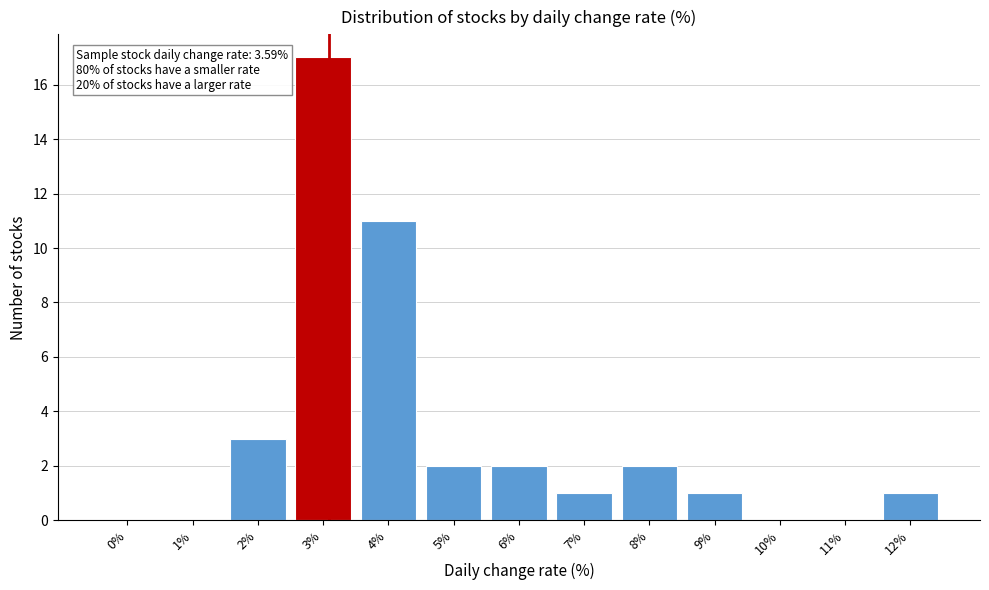

Reading left to right, list all the values displayed in this chart.

0%=0	1%=0	2%=3	3%=17	4%=11	5%=2	6%=2	7%=1	8%=2	9%=1	10%=0	11%=0	12%=1